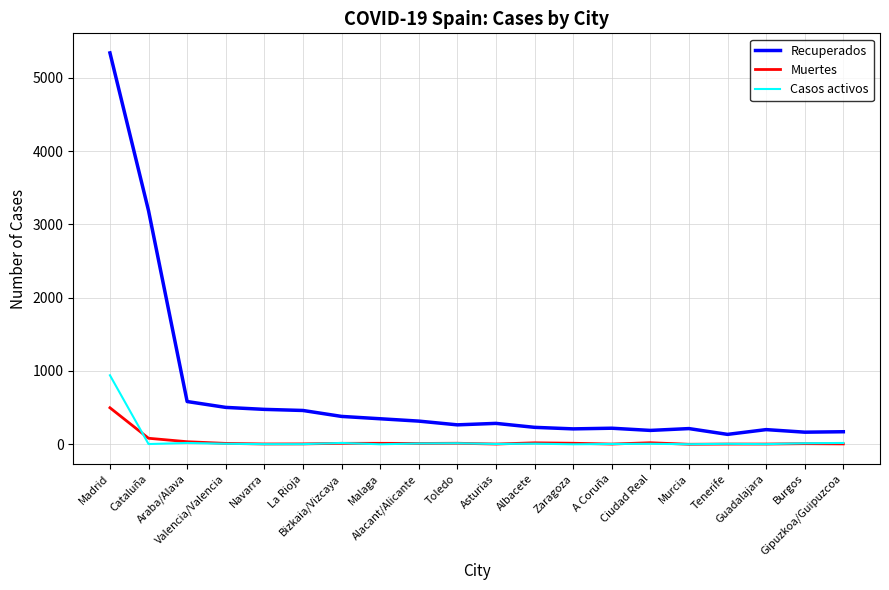

True or false: Recuperados and Muertes intersect in this chart.

False